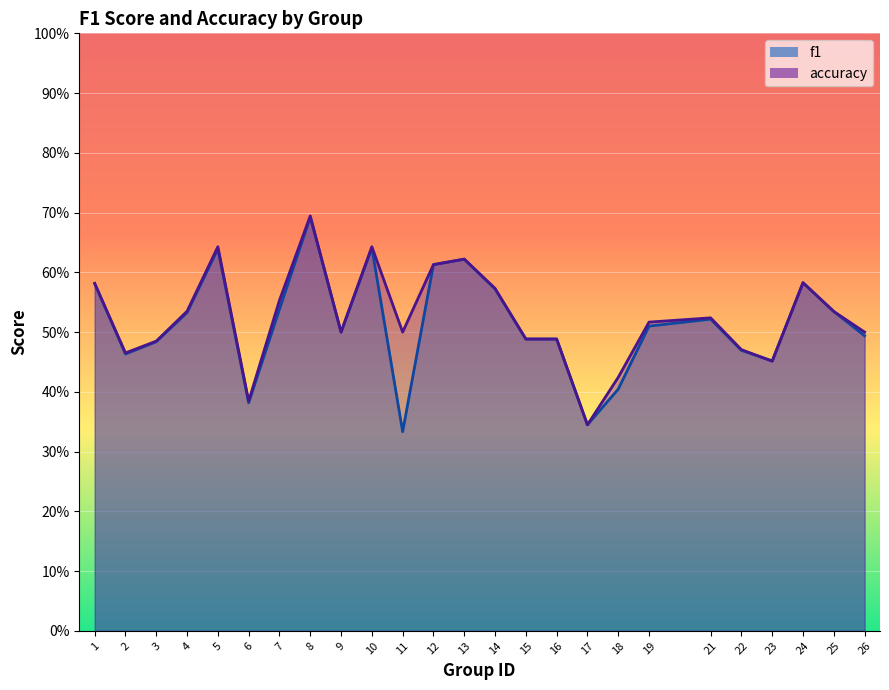

Which category has the highest value in the accuracy series?

8